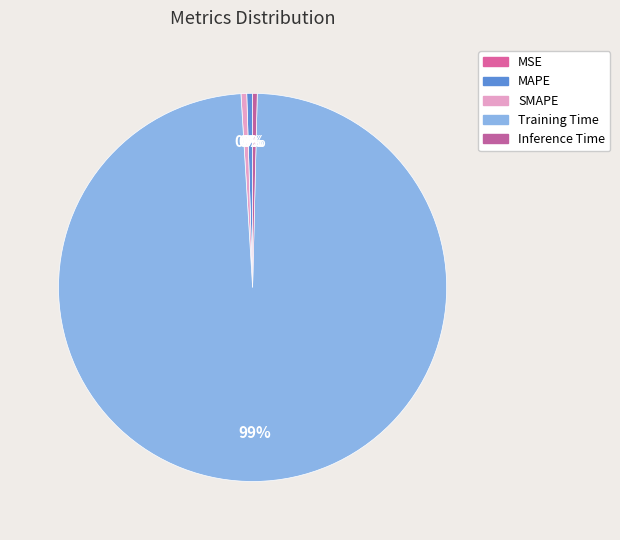

To the nearest percent, what percentage of the pie is Training Time?

99%